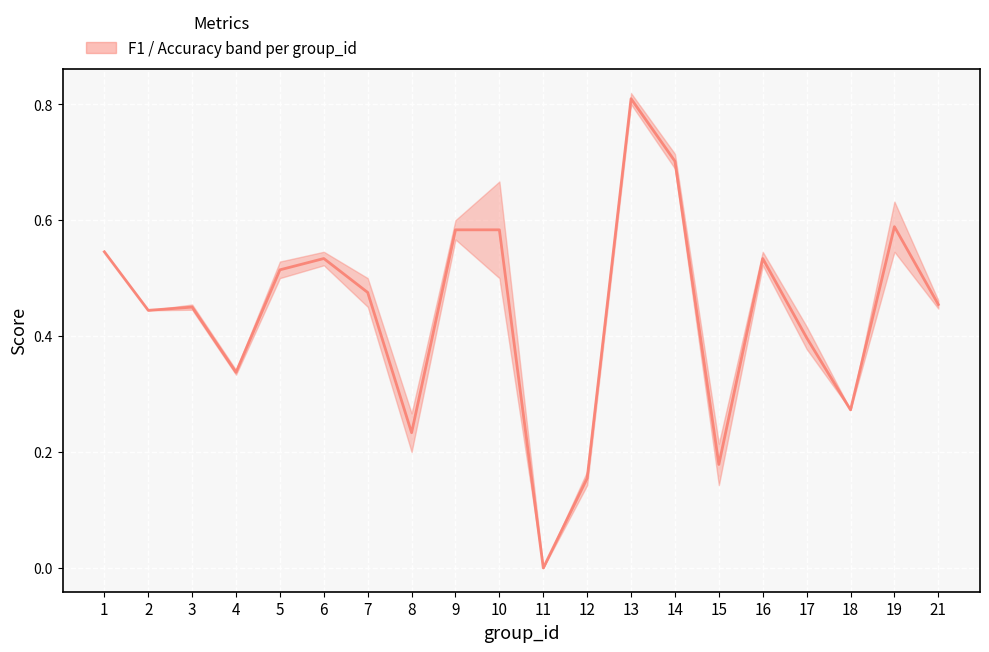

List the labels in order of value, largest first.

13, 14, 19, 9, 10, 1, 6, 16, 5, 7, 21, 3, 2, 17, 4, 18, 8, 15, 12, 11